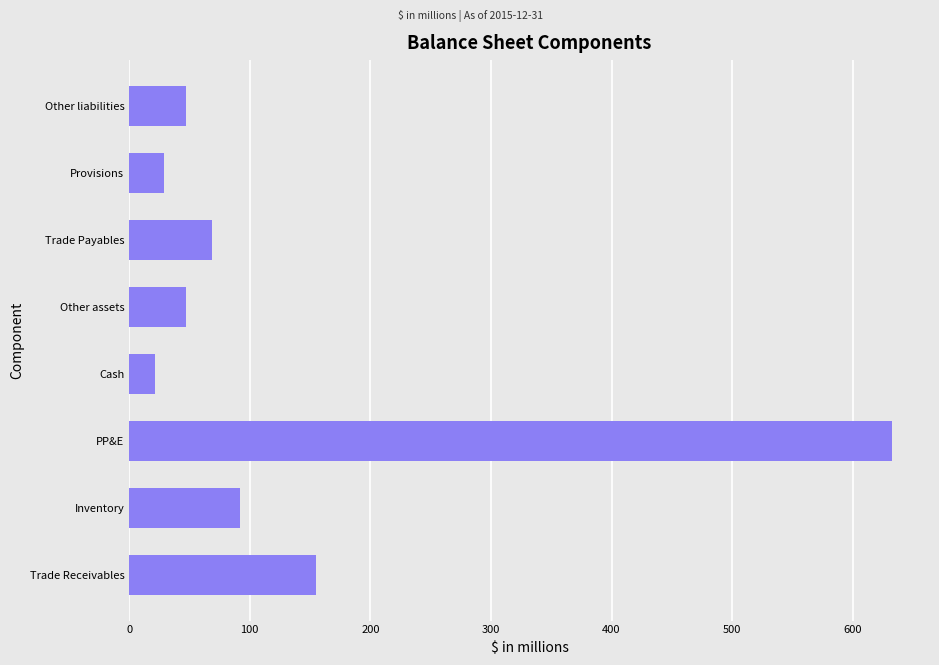

Between Trade Receivables and Inventory, which is larger?

Trade Receivables